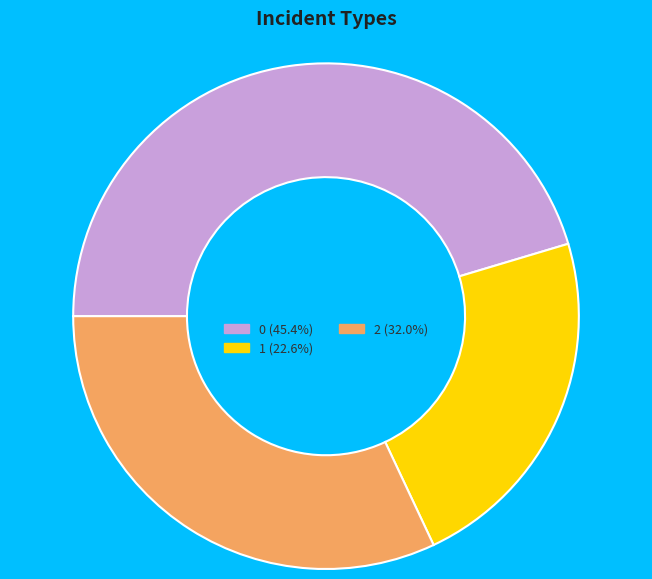

Do 2 and 0 together represent more than half of the pie?

Yes